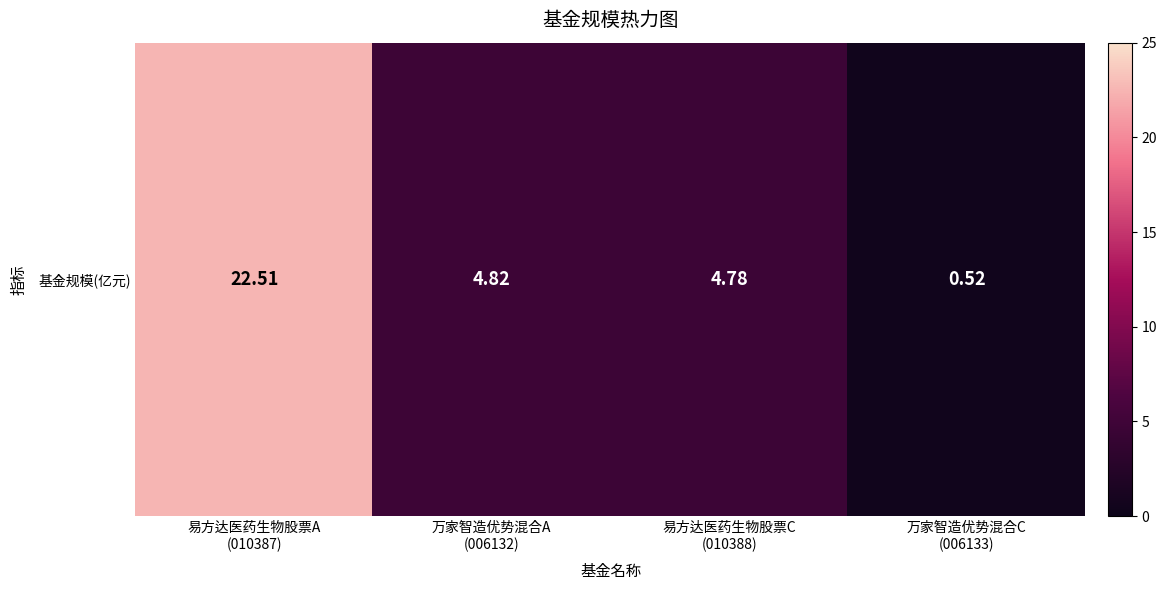

Which category has the highest value across all series?

易方达医药生物股票A
(010387)